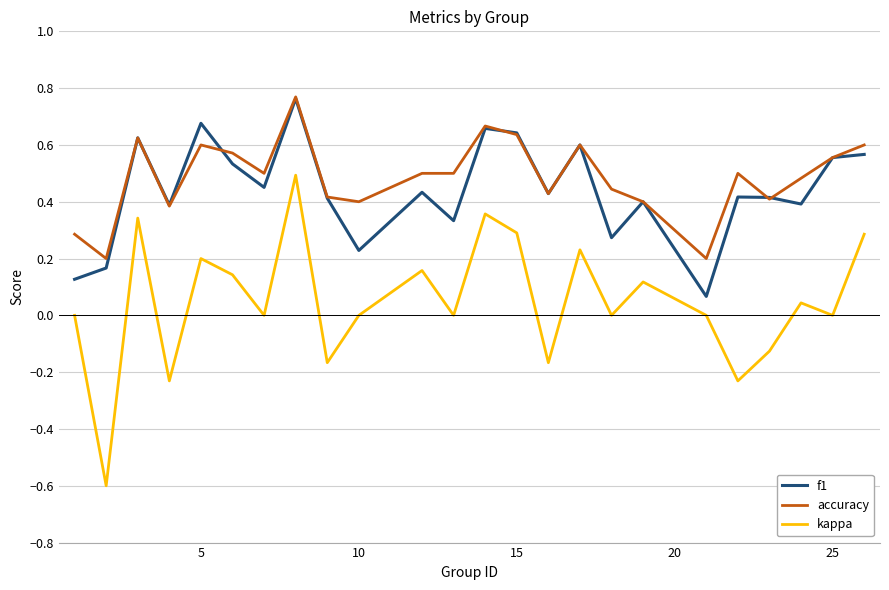

What is the minimum value shown in the chart?

-0.6